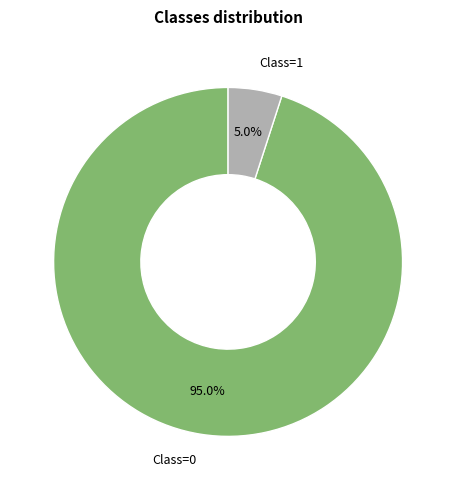

Is there any slice that represents more than half of the pie?

Yes